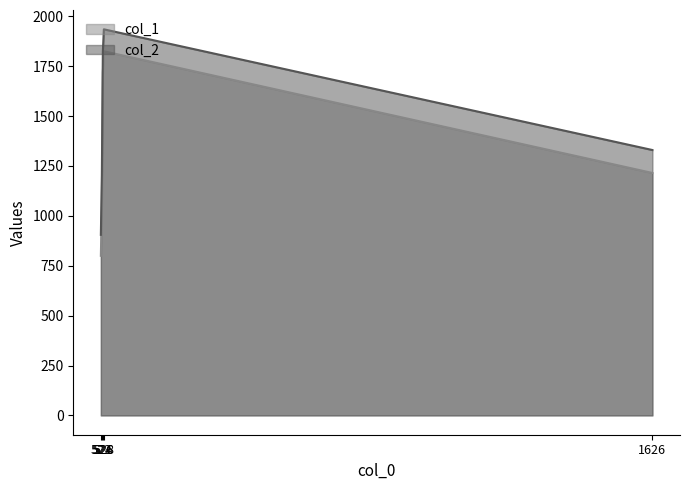

What is the lowest value of the col_1 series?

800